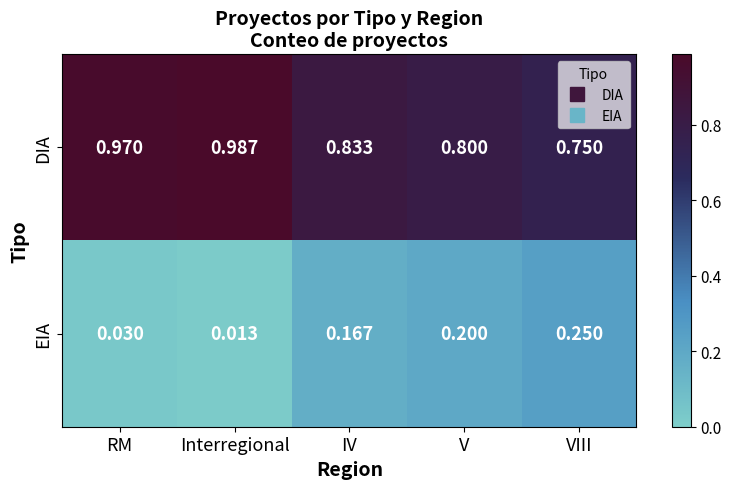

At which label does DIA reach its minimum?

VIII